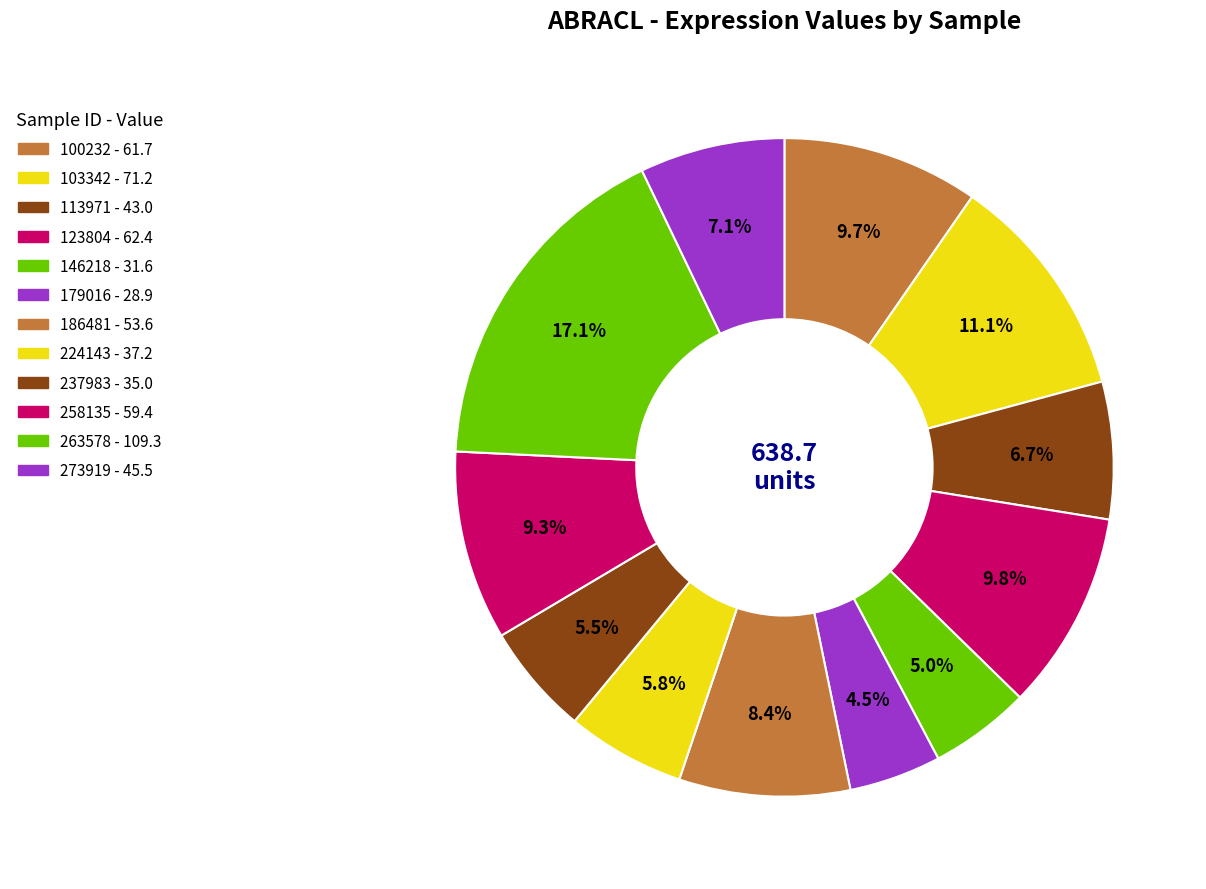

What percentage is the 123804 slice, to the nearest percent?

10%